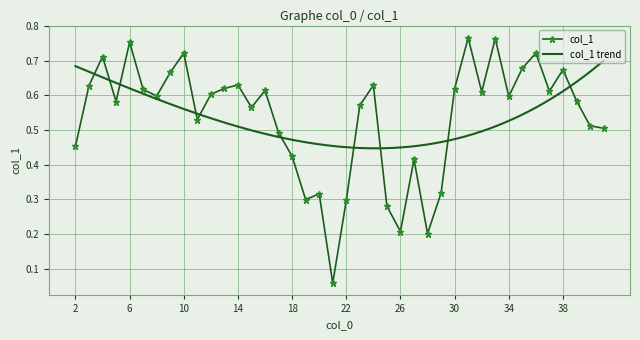

The value of col_1 at 34 is 0.6. True or false?

True